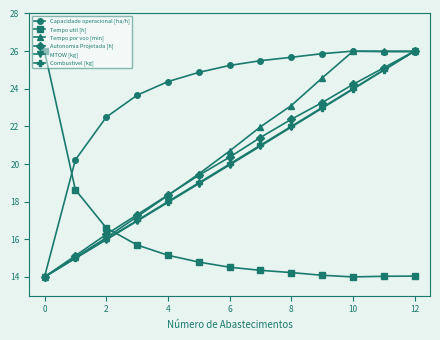

What is the value of the Tempo util [h] point at the 8th from the left?

14.4